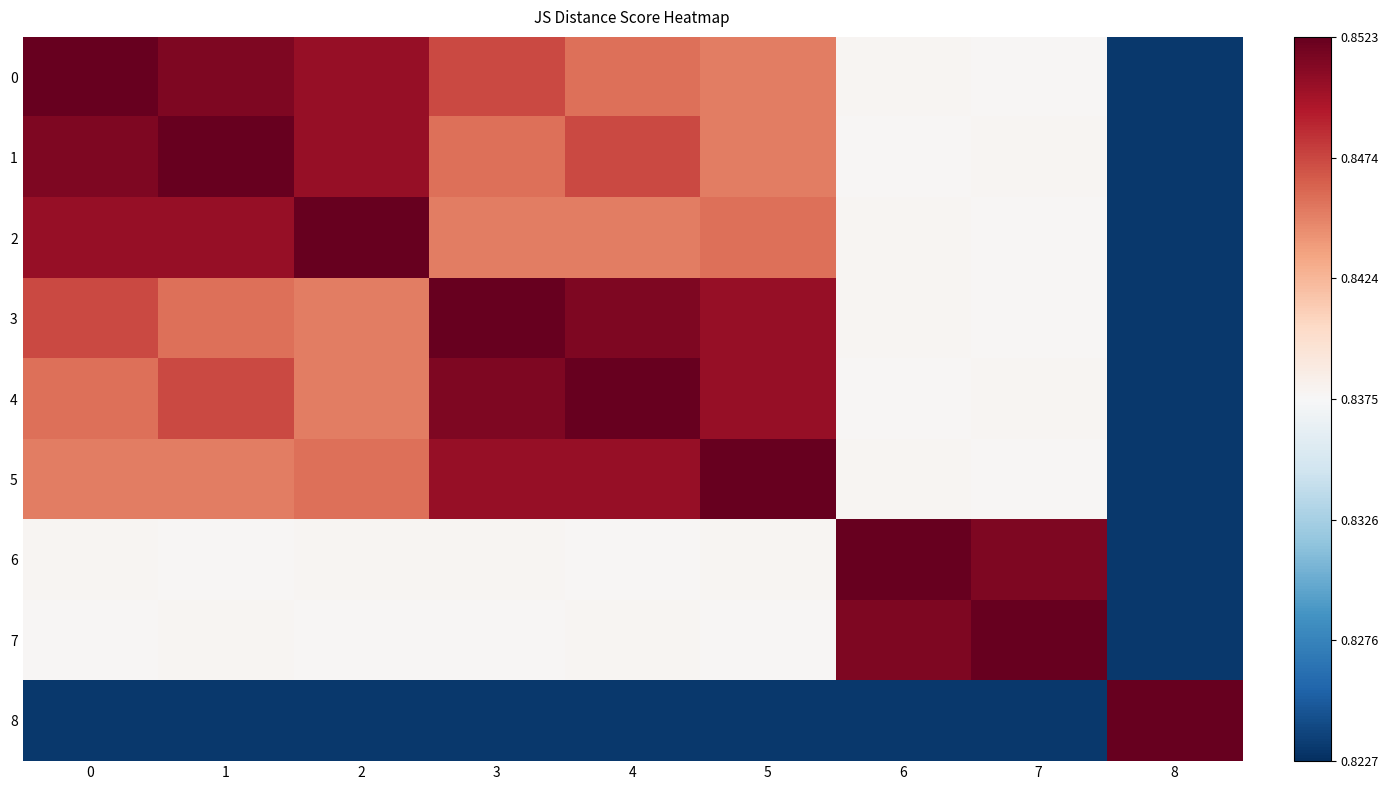

List the series in order of their peak value, highest first.

0, 1, 2, 3, 4, 5, 6, 7, 8